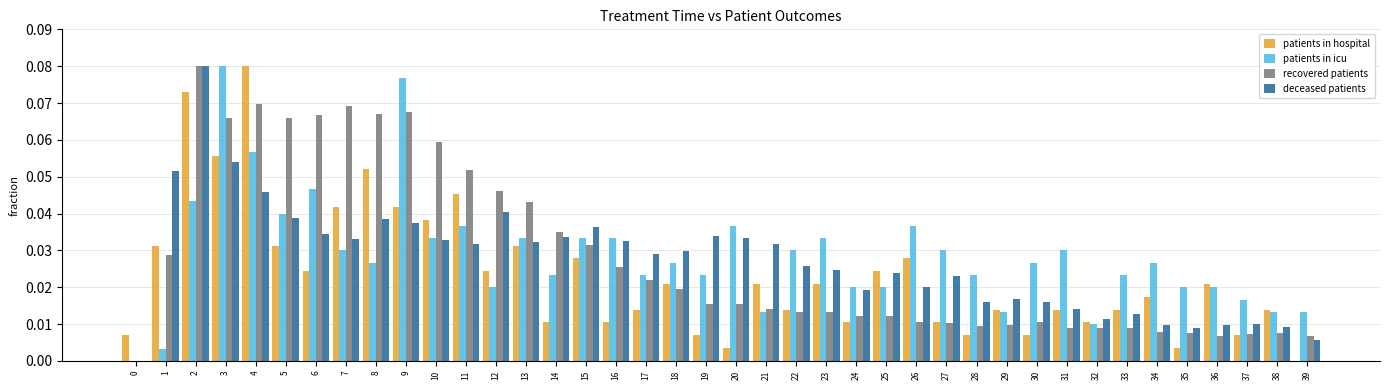

What is the sum of all deceased patients values?

1.1